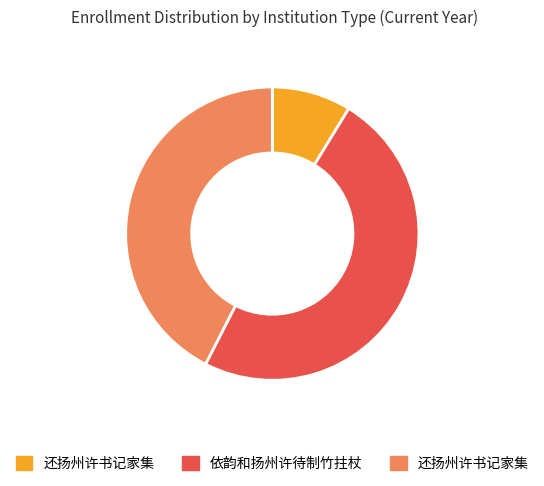

Does any single category account for the majority?

No